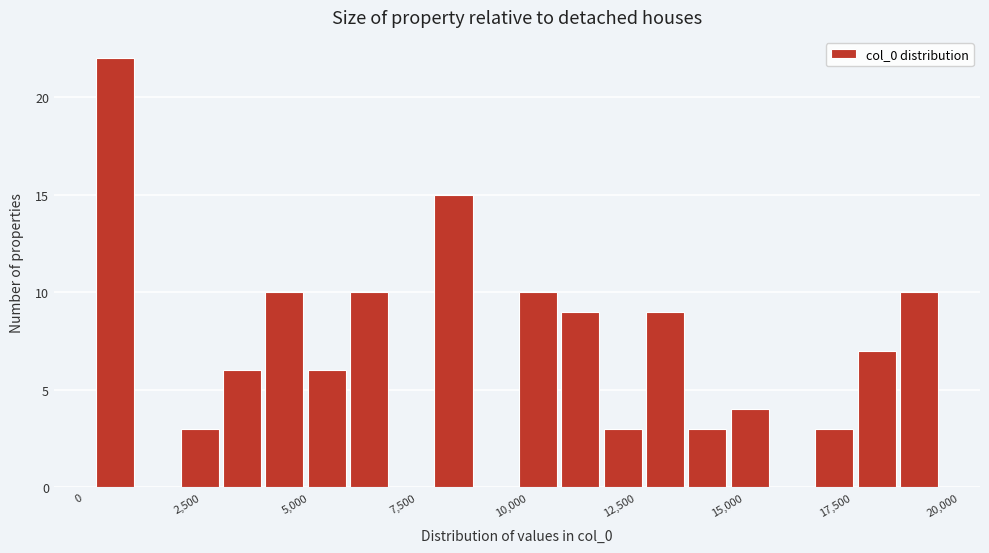

Read against the x-axis, roughly where is the centre of the tallest bar?

1000